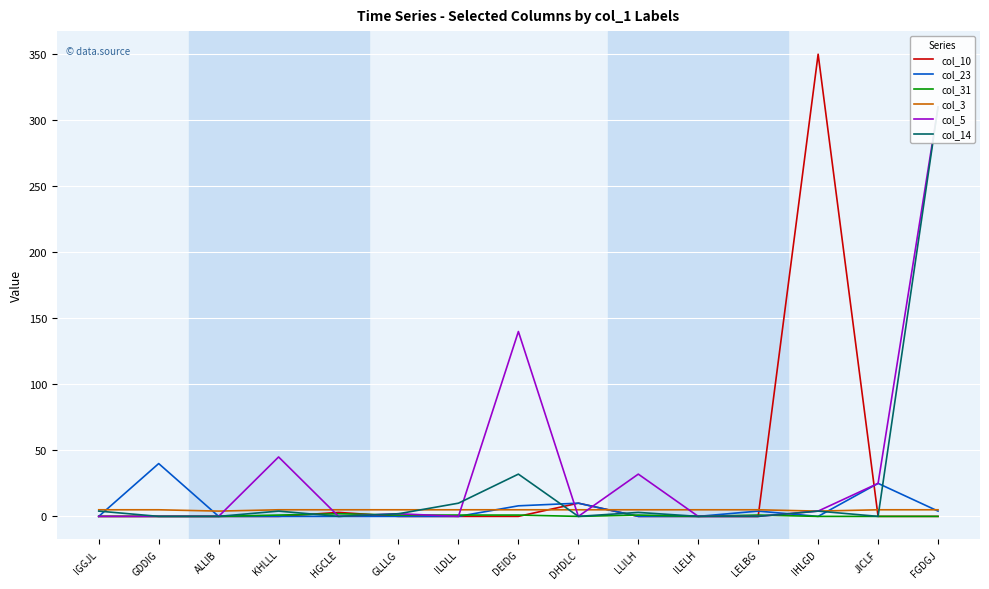

True or false: col_31 and col_3 cross at least once.

False